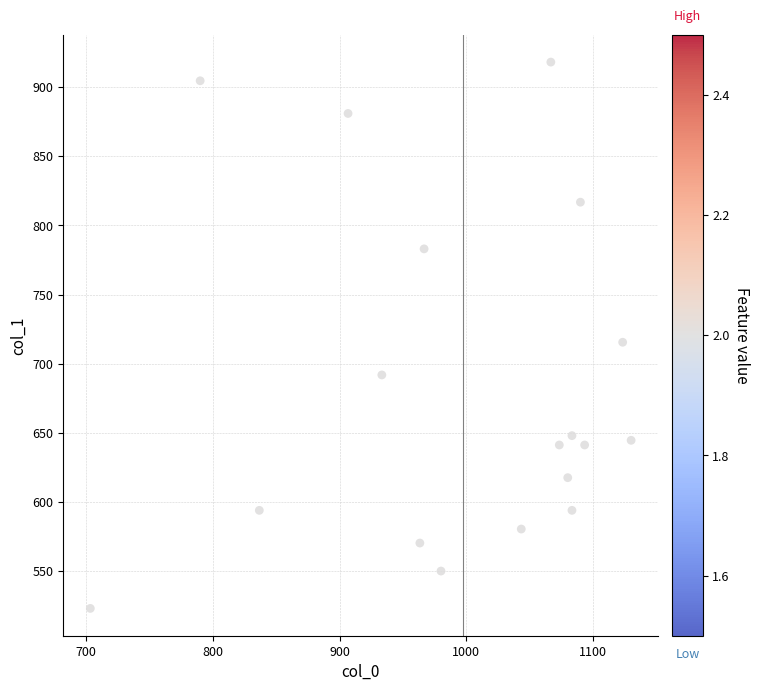

What Y value in the scatter plot is closest to 720?

715.5